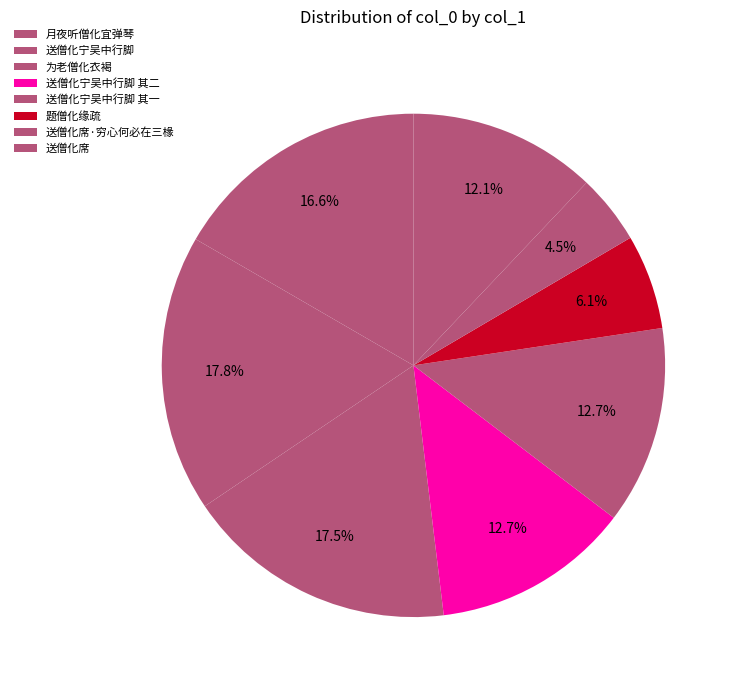

To the nearest percent, what percentage of the pie is 为老僧化衣褐?

4%